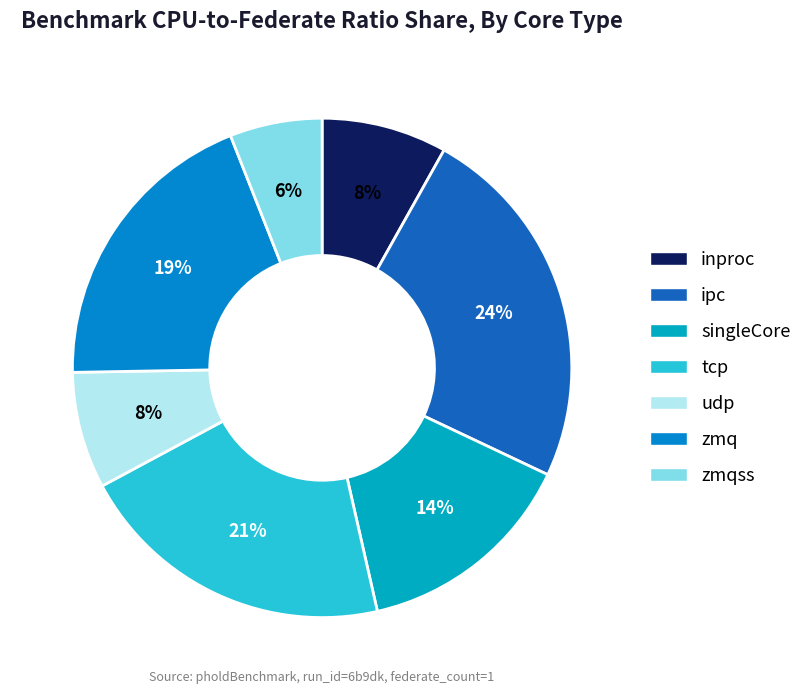

How many segments does this pie chart have?

7